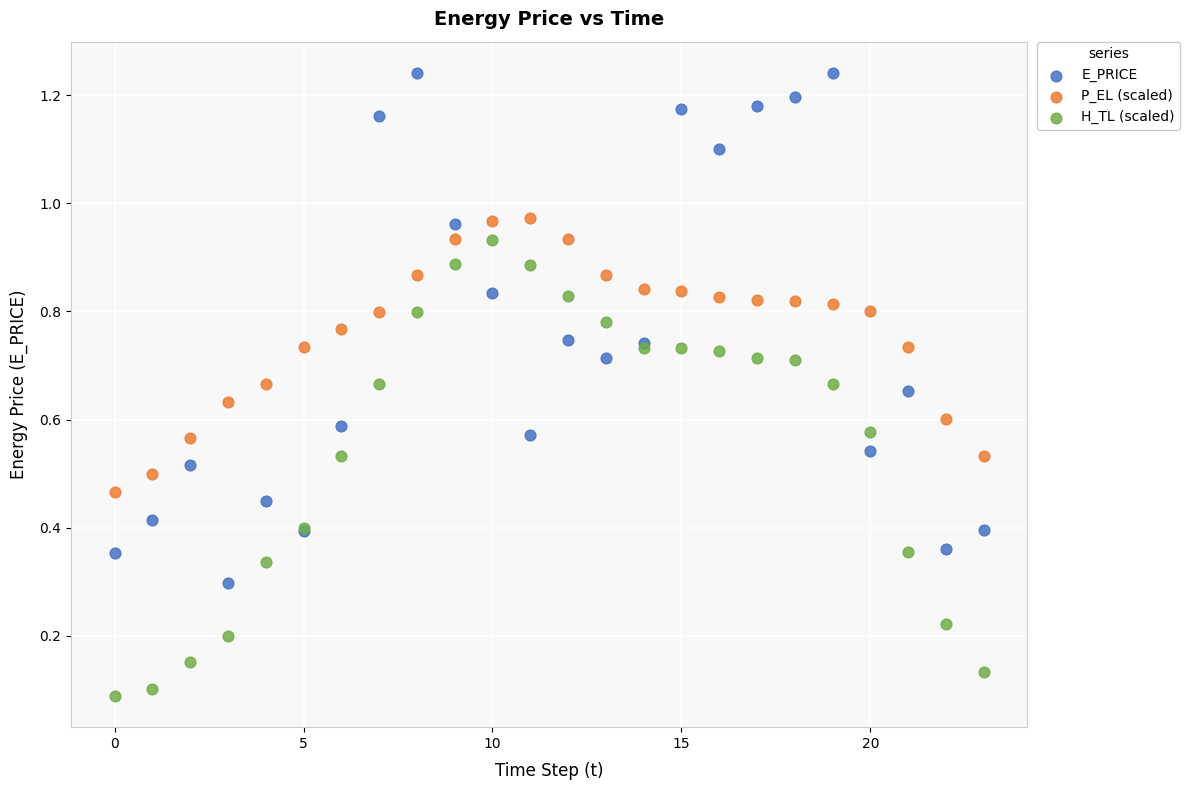

Which series contains the highest Y value?

E_PRICE